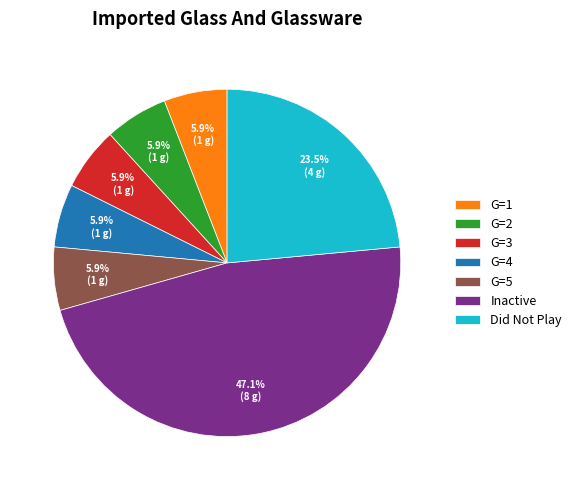

Is G=4 the majority of the pie?

No